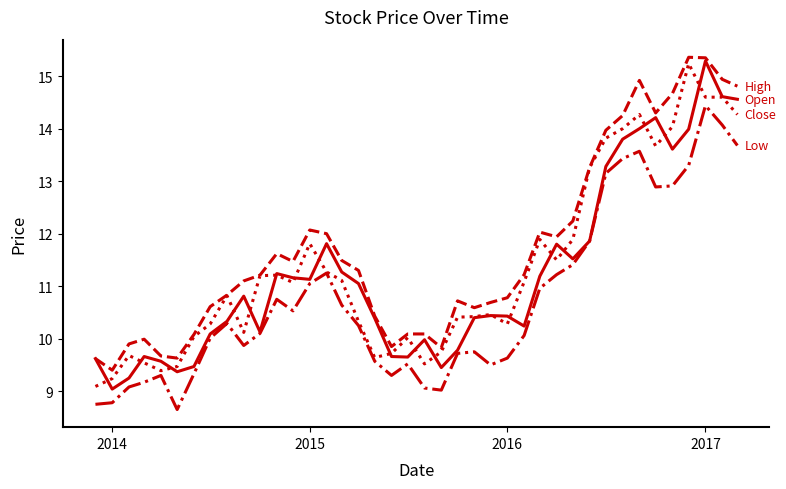

What is the smallest value displayed?

8.7